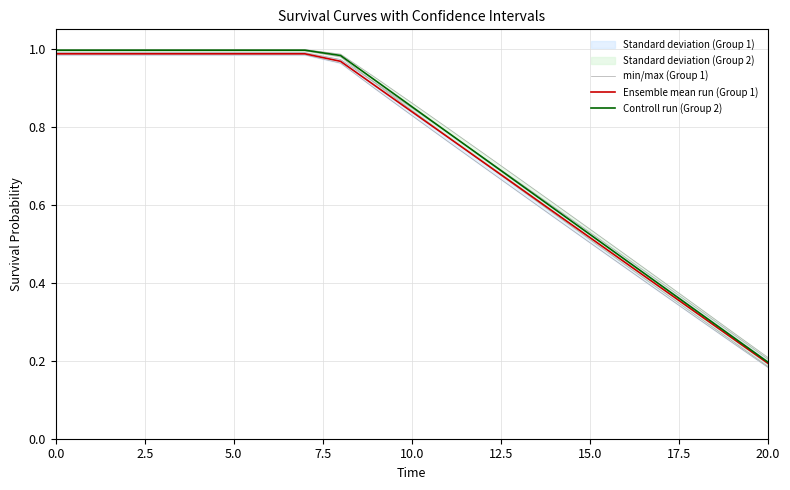

Where is Controll run (Group 2) nearest to the value 0?

20.0